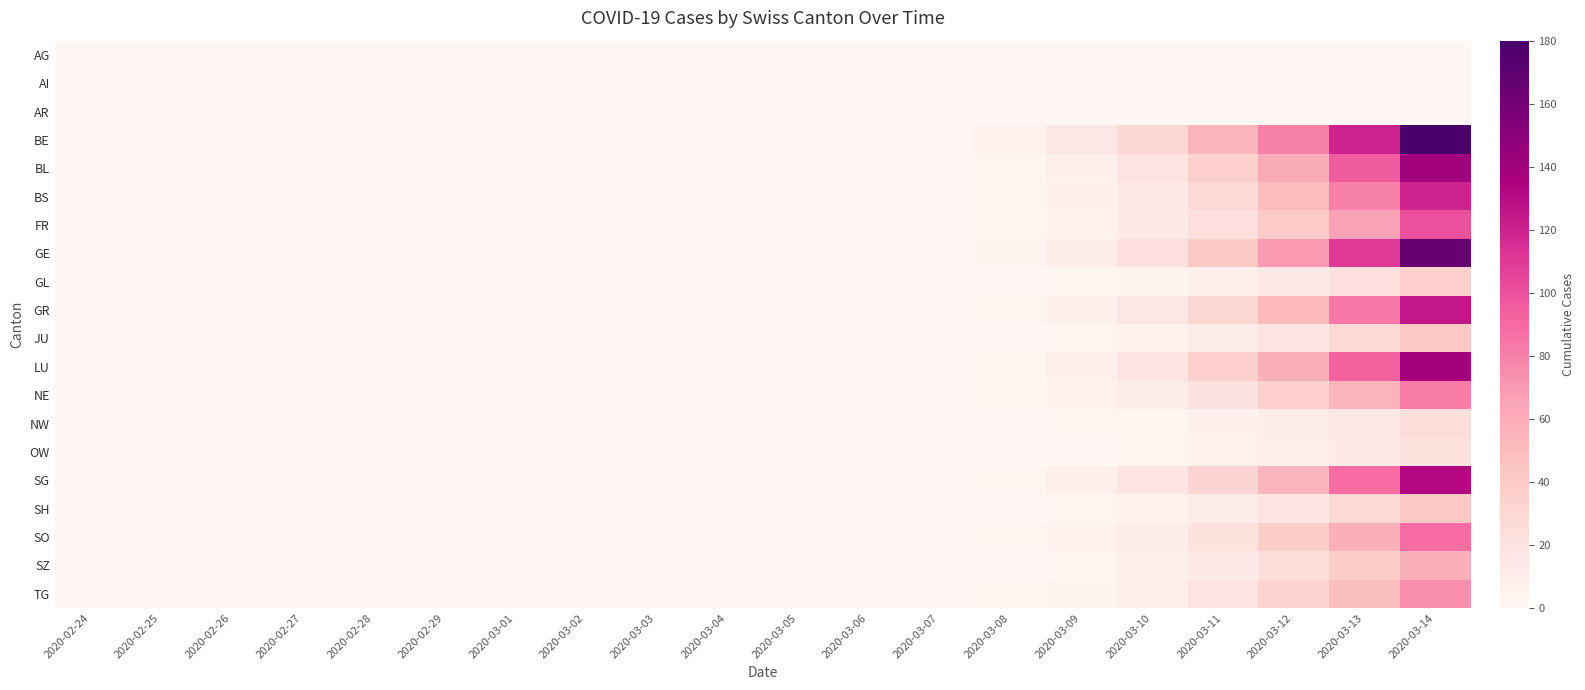

What is the difference between the highest and lowest values at 2020-03-08?

5